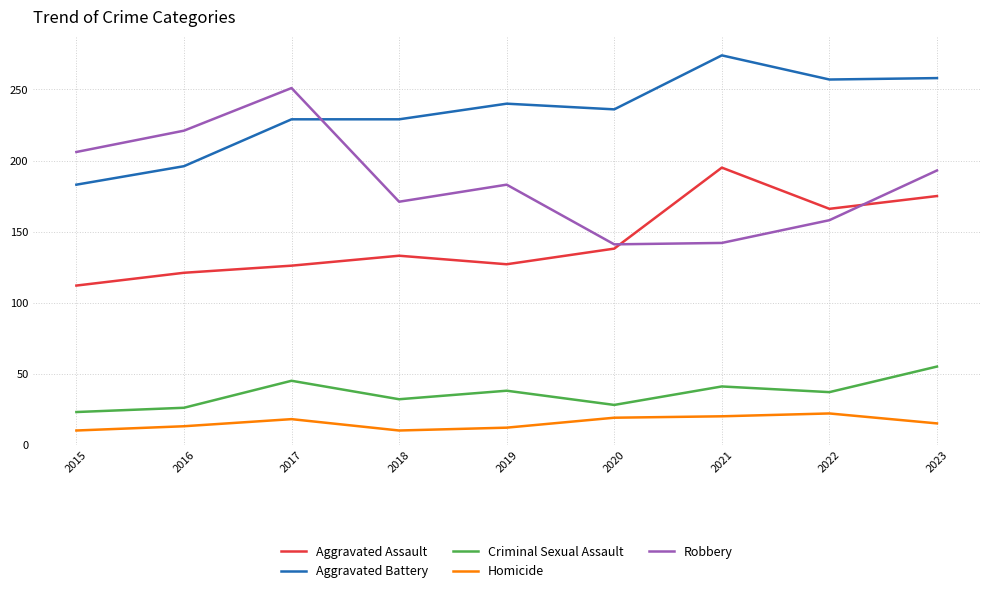

Read the Homicide value at 2023.

15